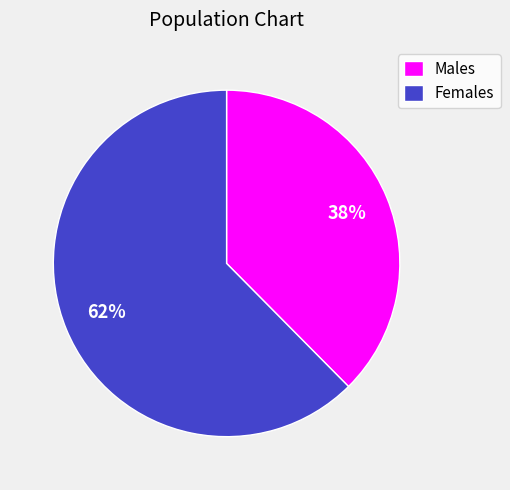

To the nearest percent, what is the average slice percentage?

50%